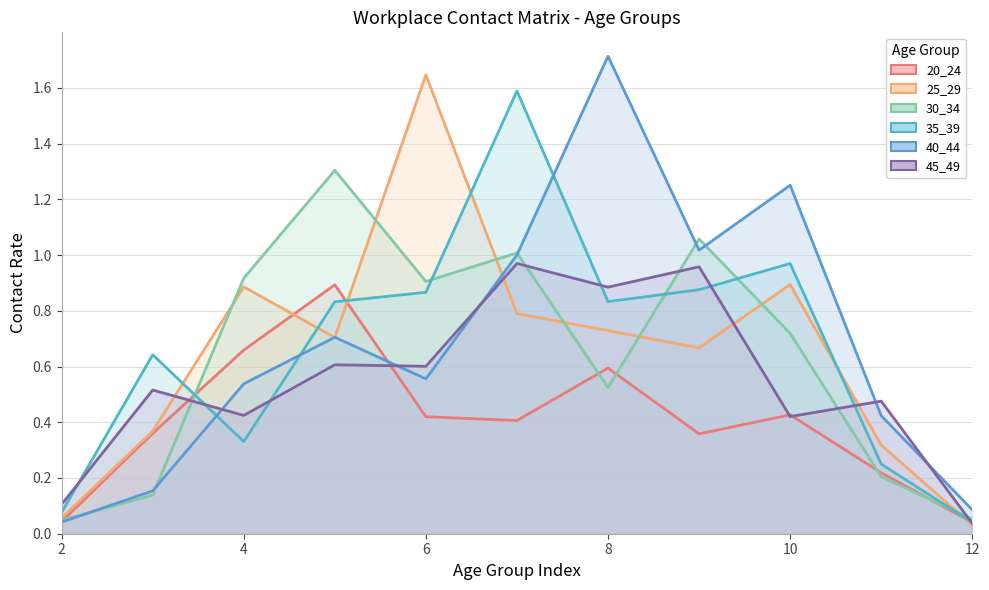

At which category is the sum across all series the highest?

7